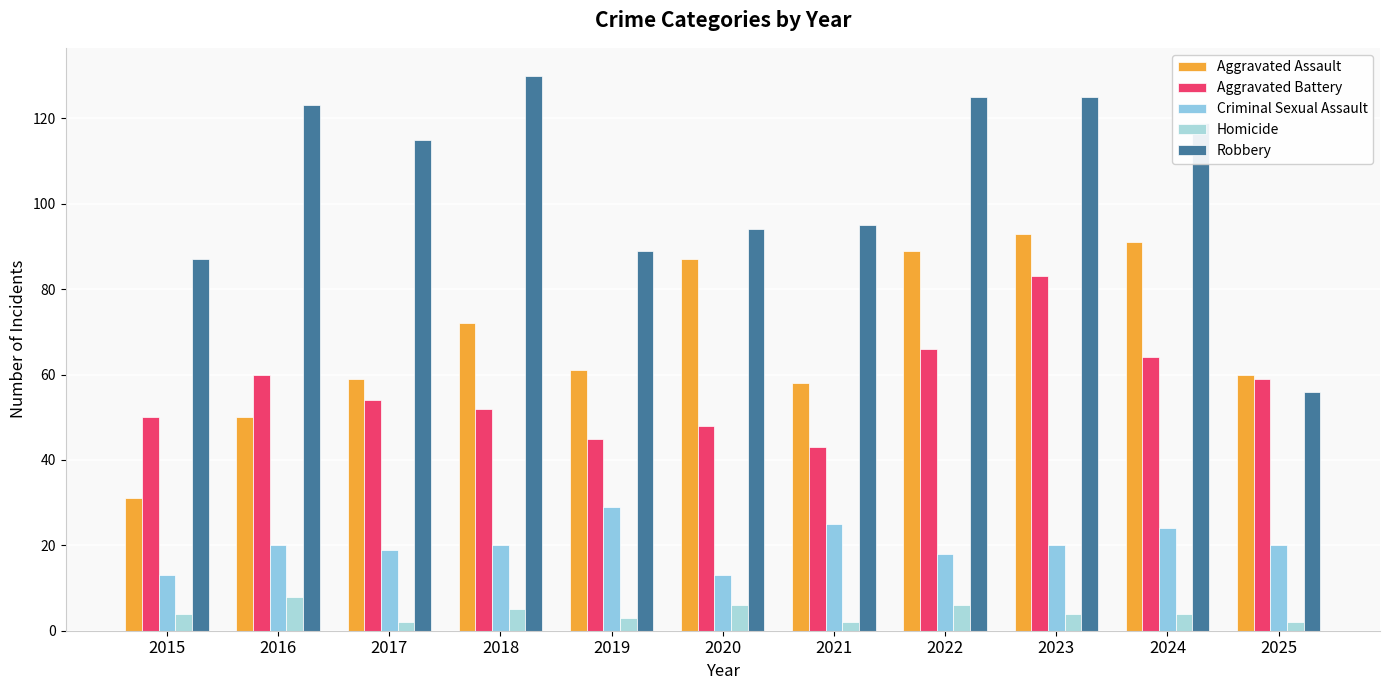

Is it true that Criminal Sexual Assault equals 42 at 2024?

False